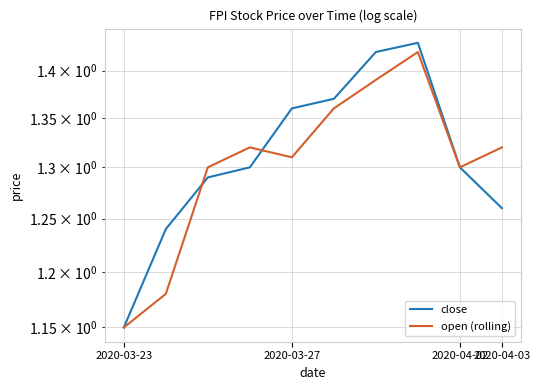

Count the number of data series in this chart.

2